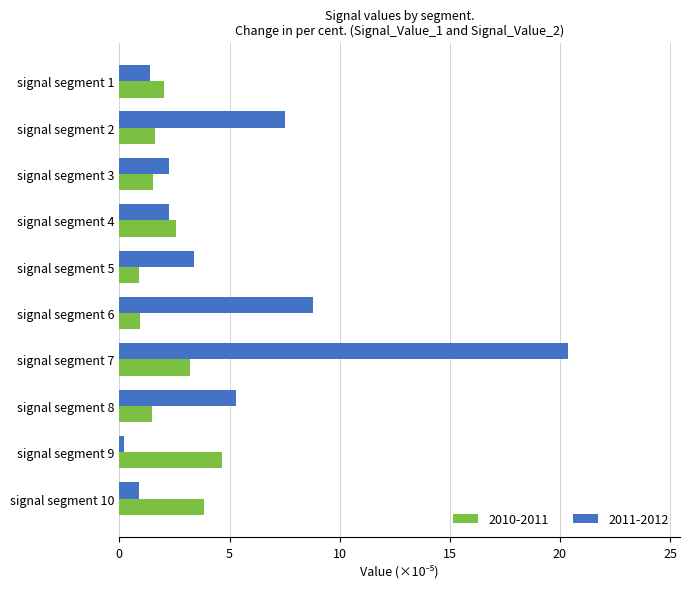

Count the number of categories in the chart.

10